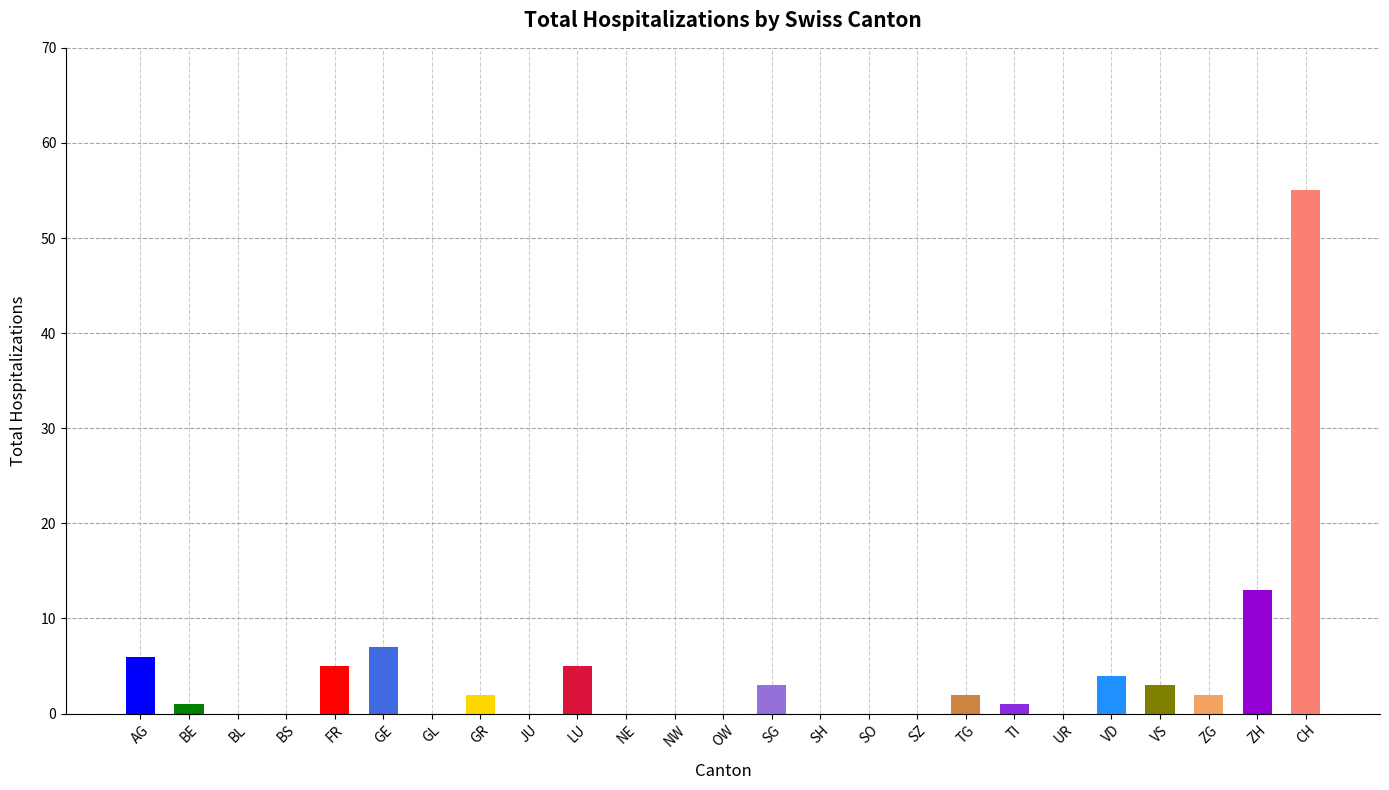

Reading left to right, extract all data points from this chart.

AG=6	BE=1	BL=0	BS=0	FR=5	GE=7	GL=0	GR=2	JU=0	LU=5	NE=0	NW=0	OW=0	SG=3	SH=0	SO=0	SZ=0	TG=2	TI=1	UR=0	VD=4	VS=3	ZG=2	ZH=13	CH=55